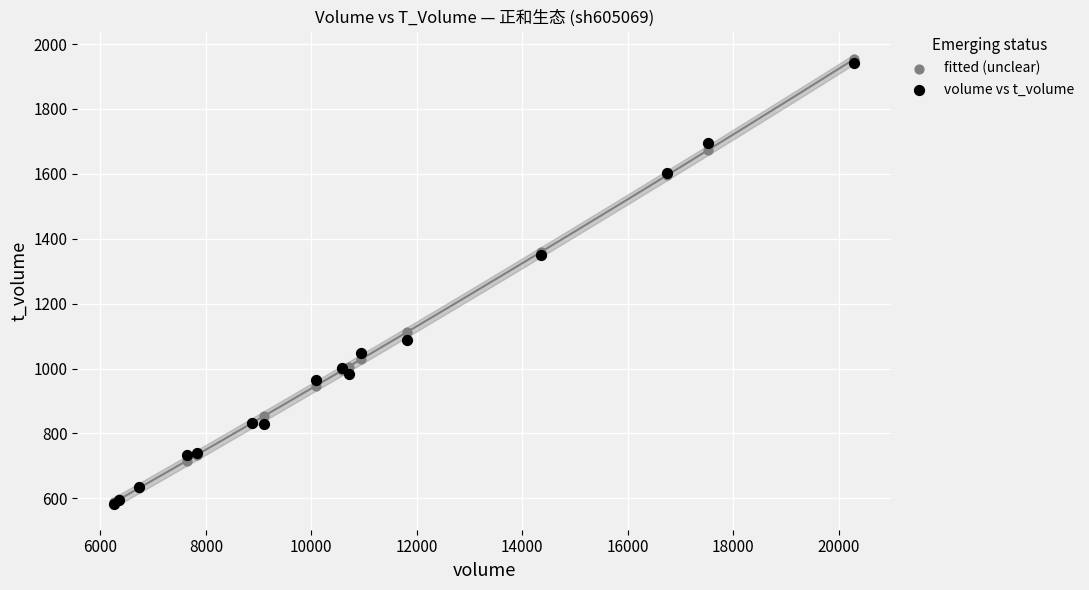

What are all the series names shown in the legend?

fitted (unclear), volume vs t_volume